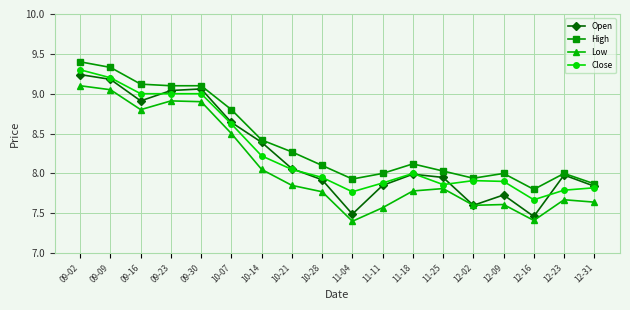

Is the value of Low at 10-14 greater than the value of Close at 12-16?

Yes